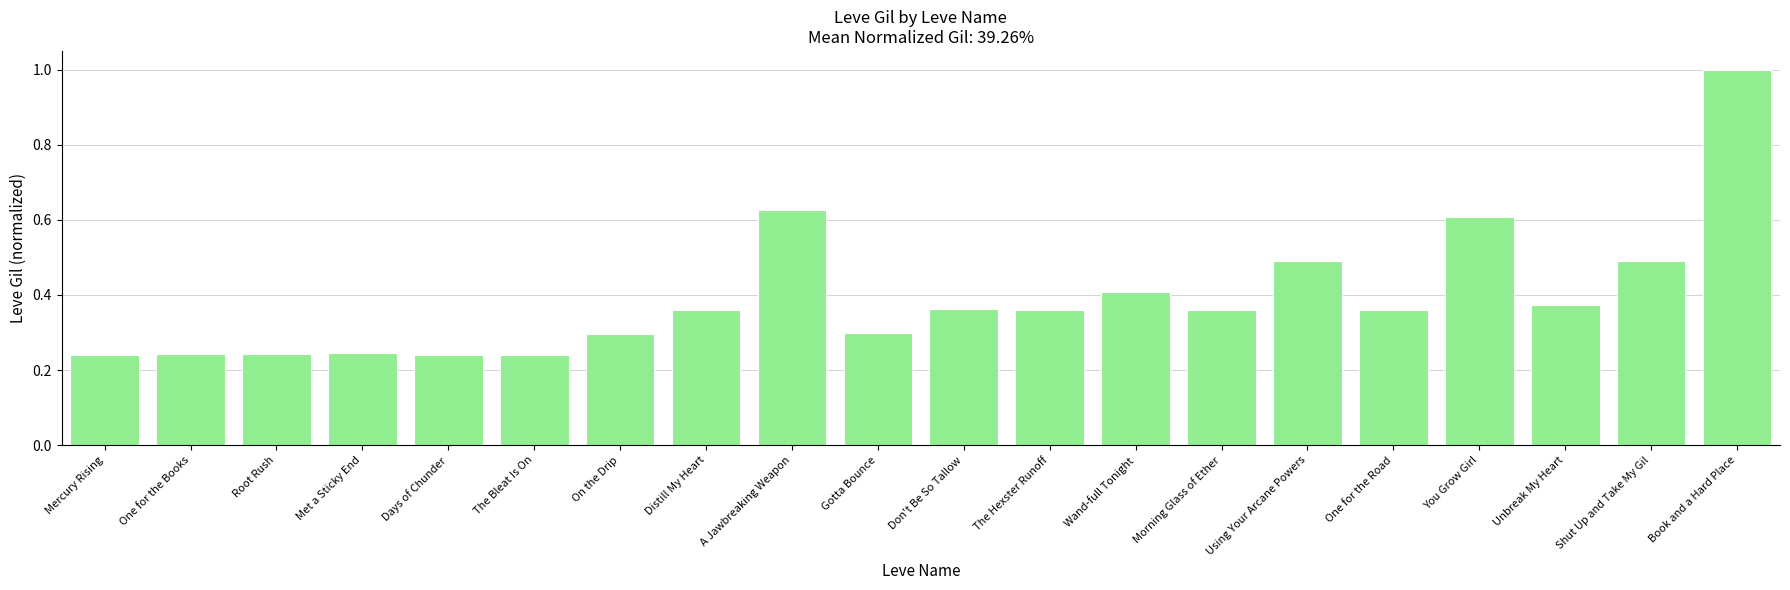

How many data points does each series have?

20